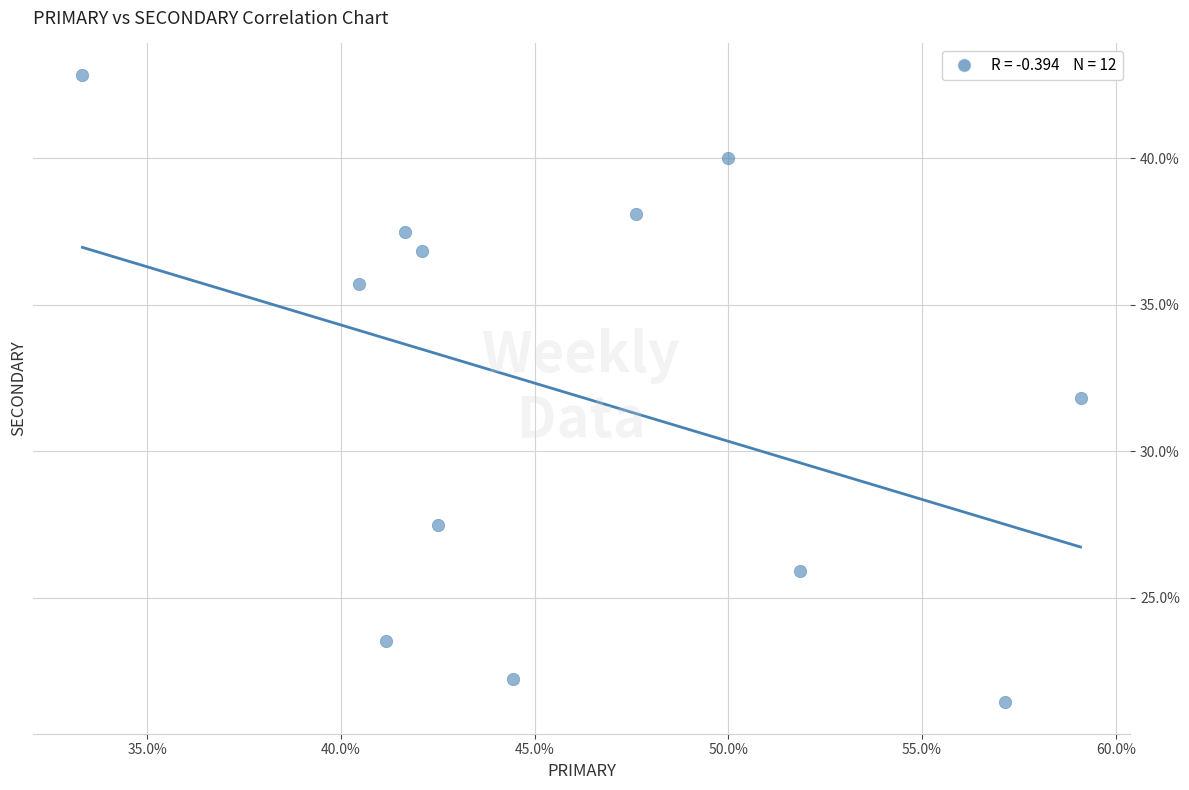

What is the average X value?

46.0